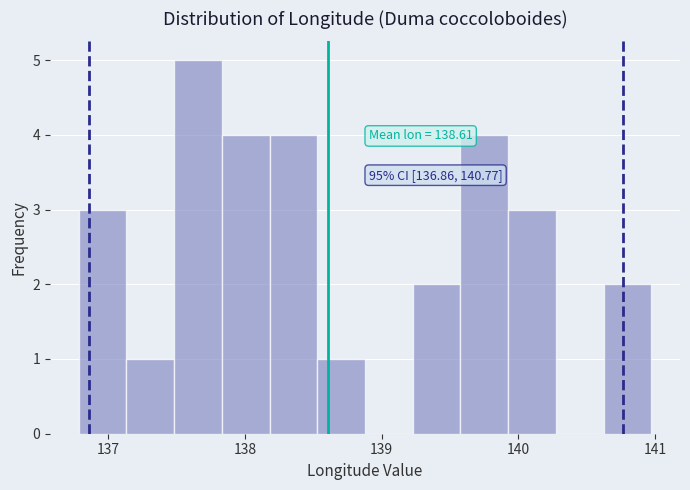

Around what value on the x-axis is the tallest bar? Give the approximate position of its centre, as read against the axis.

137.7